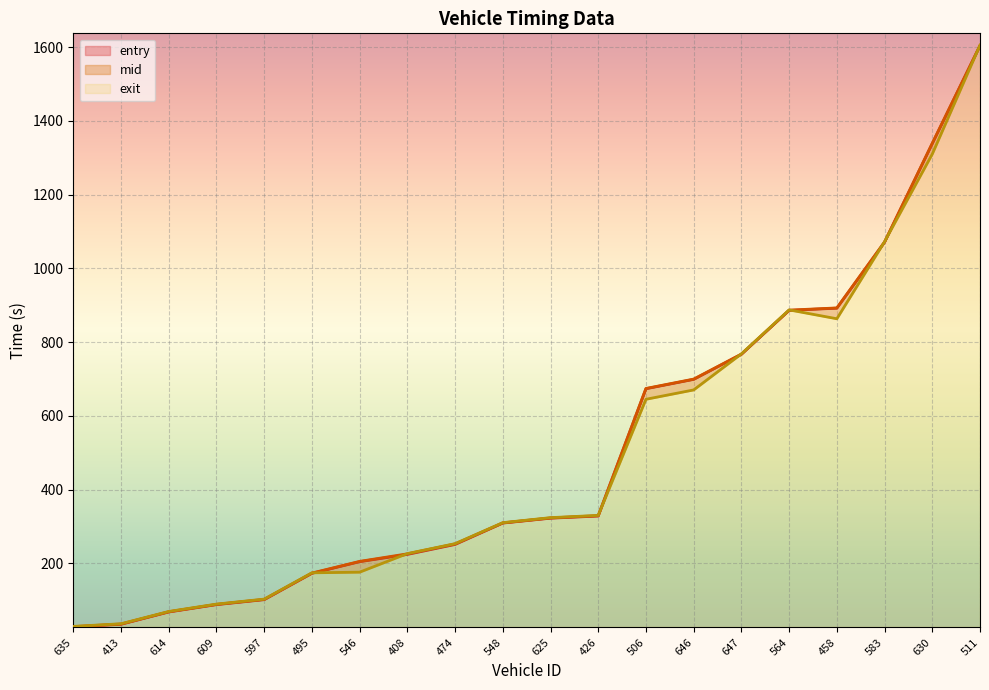

How many lines are shown in the chart?

3